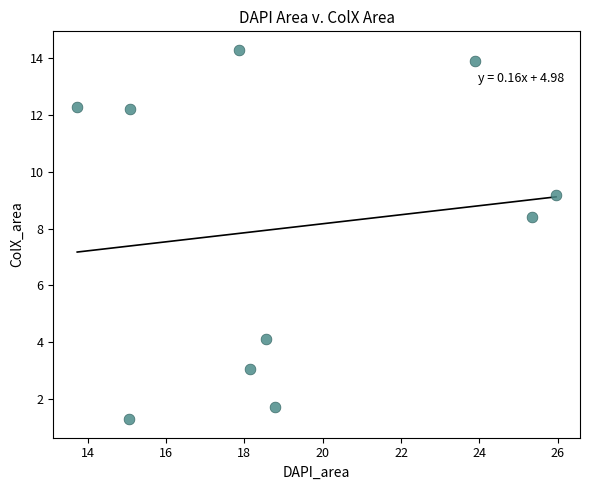

What Y value in the scatter plot is closest to 7?

8.4